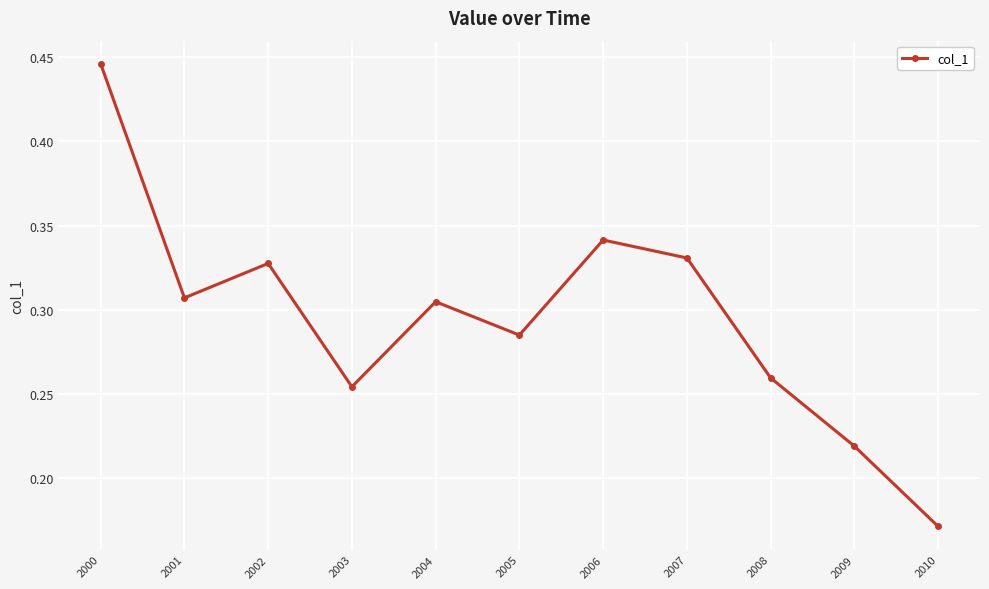

True or false: there are more than 2 points higher than both neighbors.

True